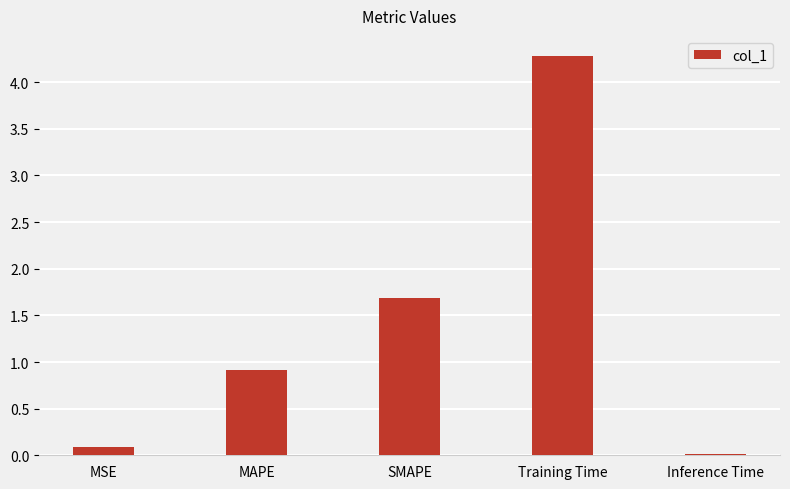

What is the label of the 3rd bar from the right?

SMAPE